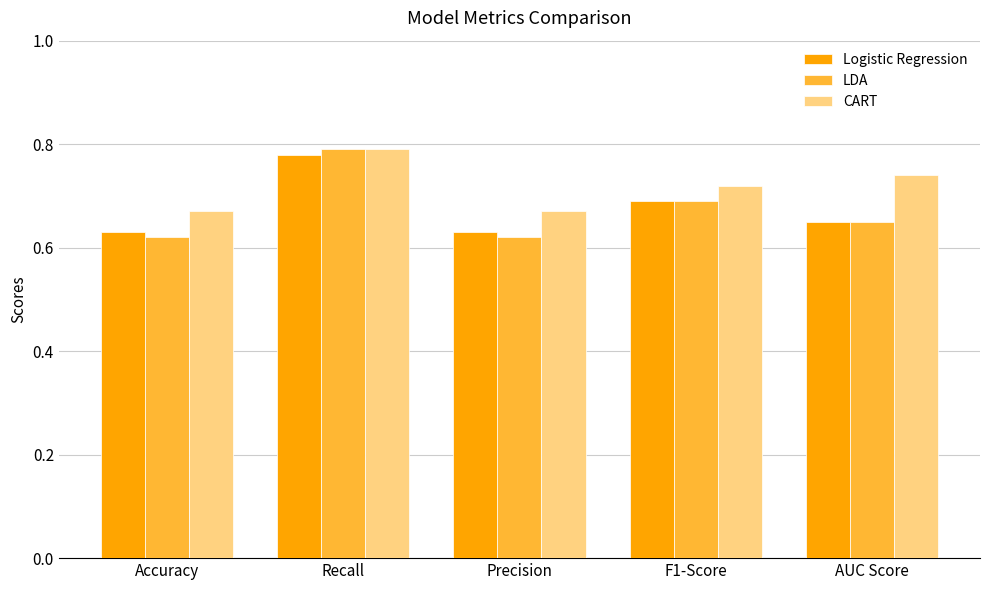

At which label does CART reach its peak?

Recall